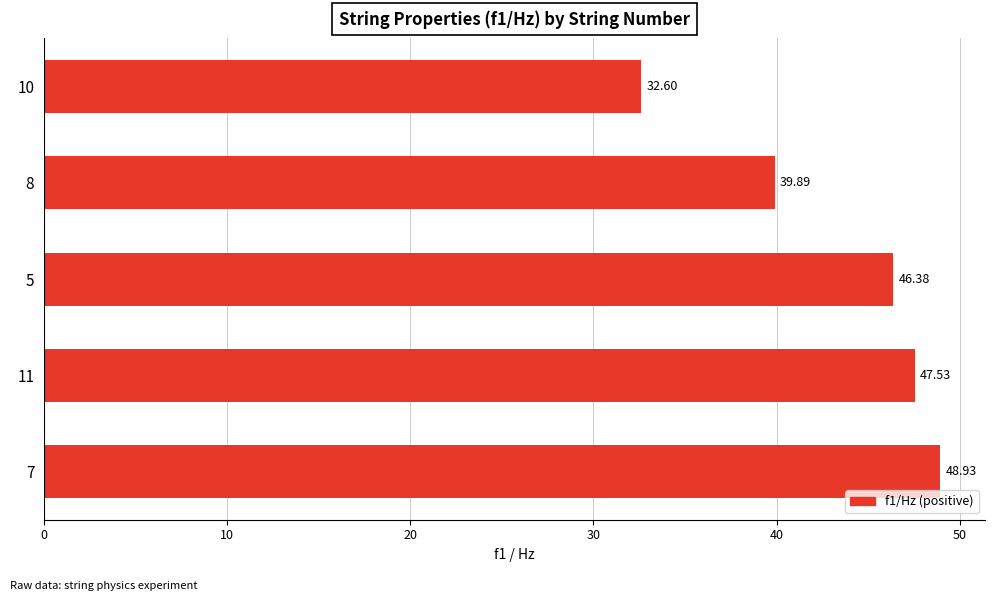

List the labels in order of value, largest first.

7, 11, 5, 8, 10